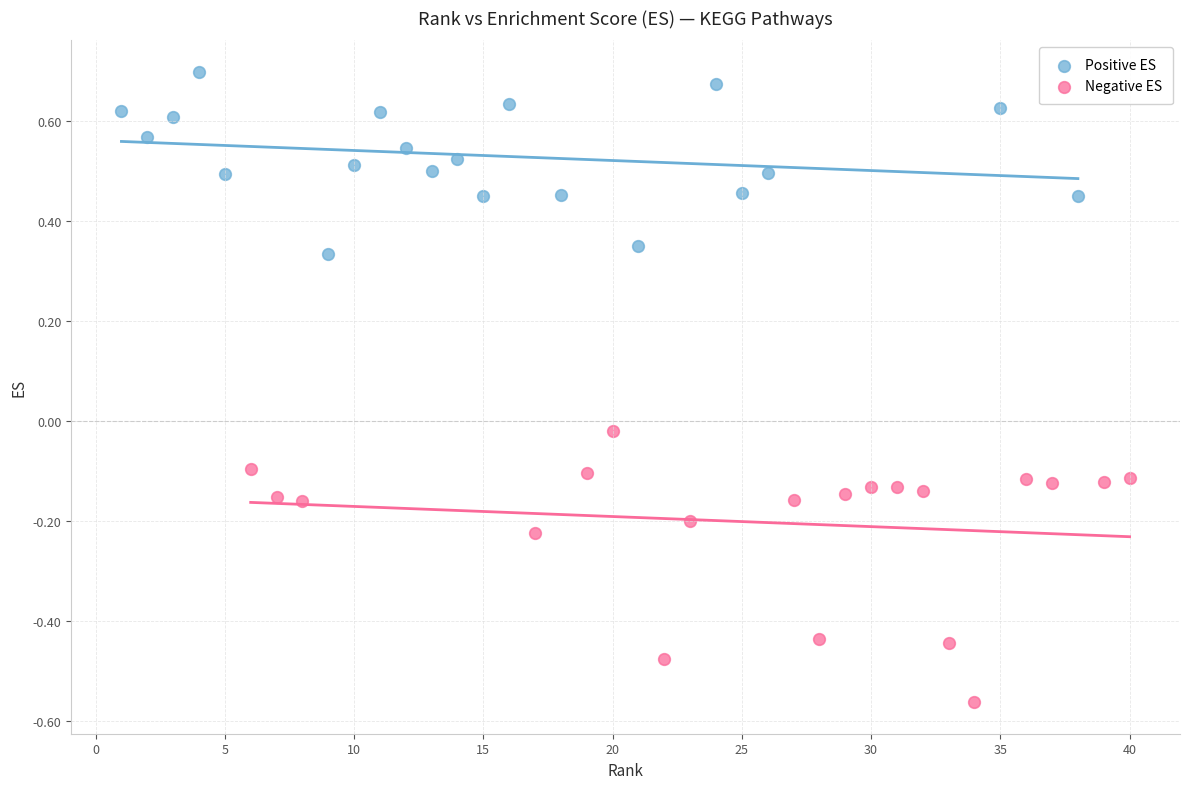

Which series reaches the maximum Y coordinate?

Positive ES